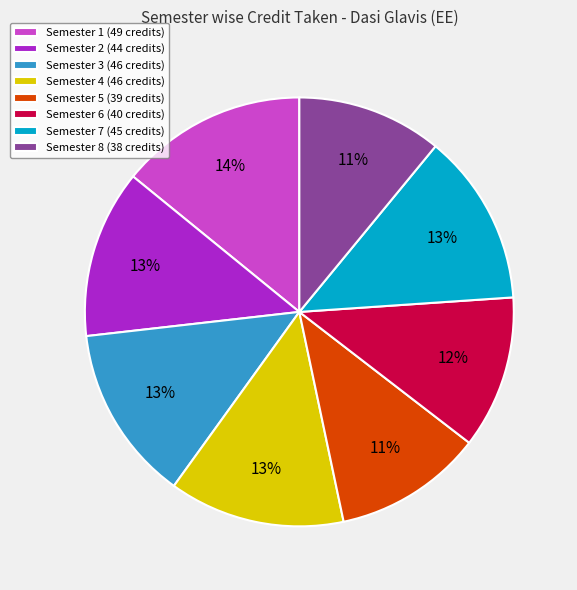

To the nearest percent, what percentage of the pie is Semester 8?

11%